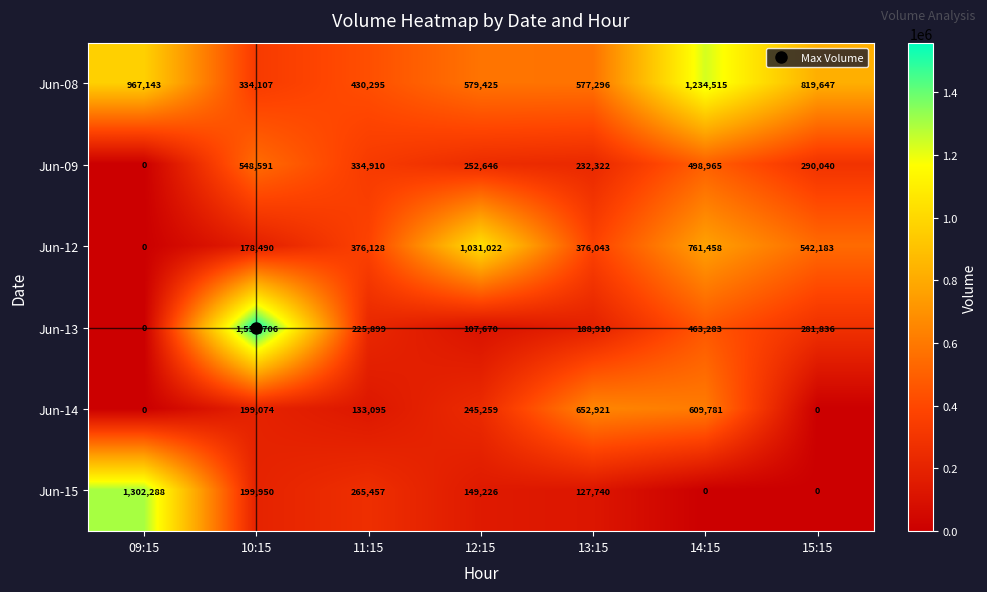

Is the value of Jun-12 at 15:15 greater than the value of Jun-08 at 10:15?

Yes